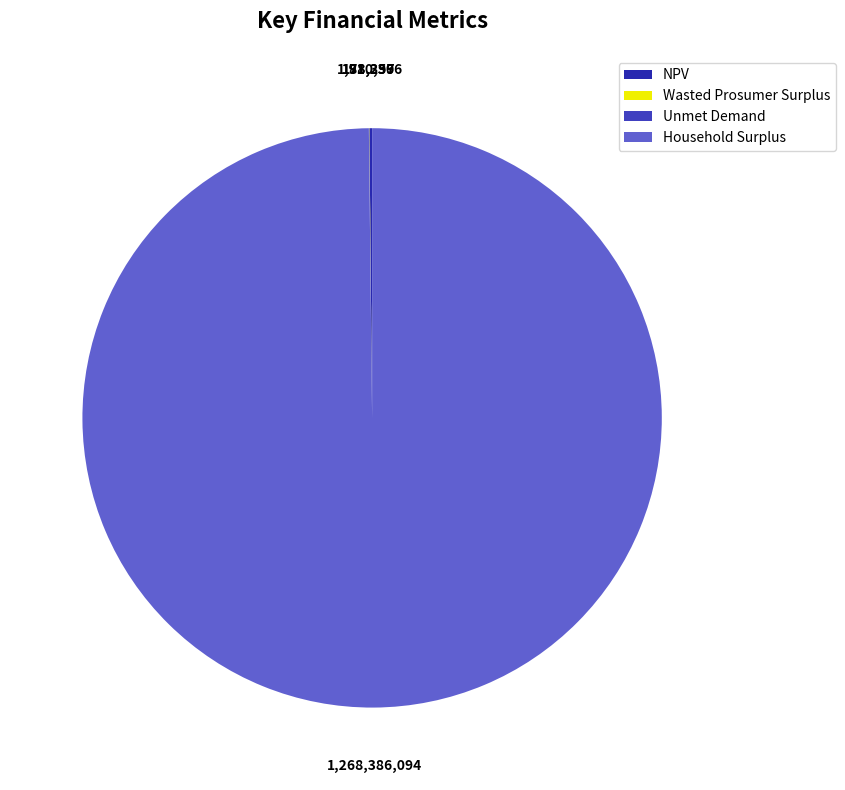

How many slices are in this pie chart?

4